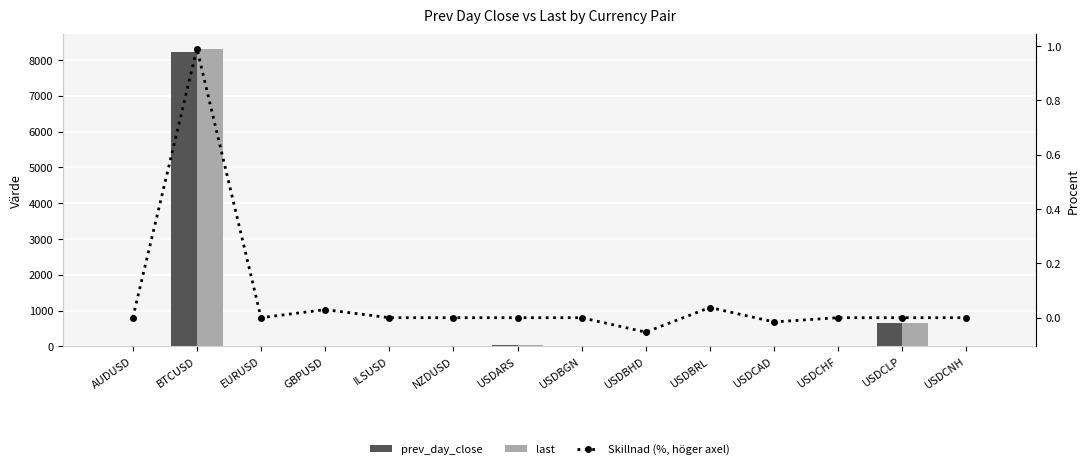

Which series has the largest range (max minus min)?

last